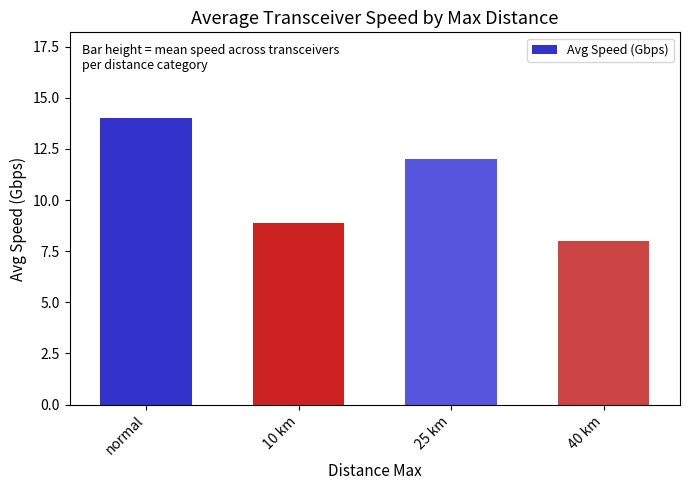

Does the chart contain any negative values?

No